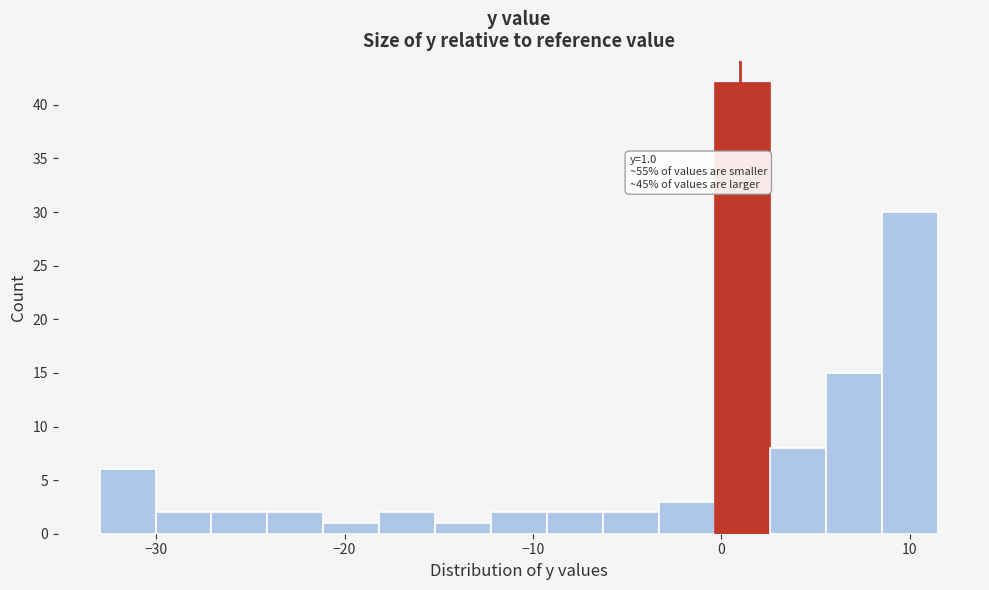

Around what value on the x-axis is the tallest bar? Give the approximate position of its centre, as read against the axis.

1